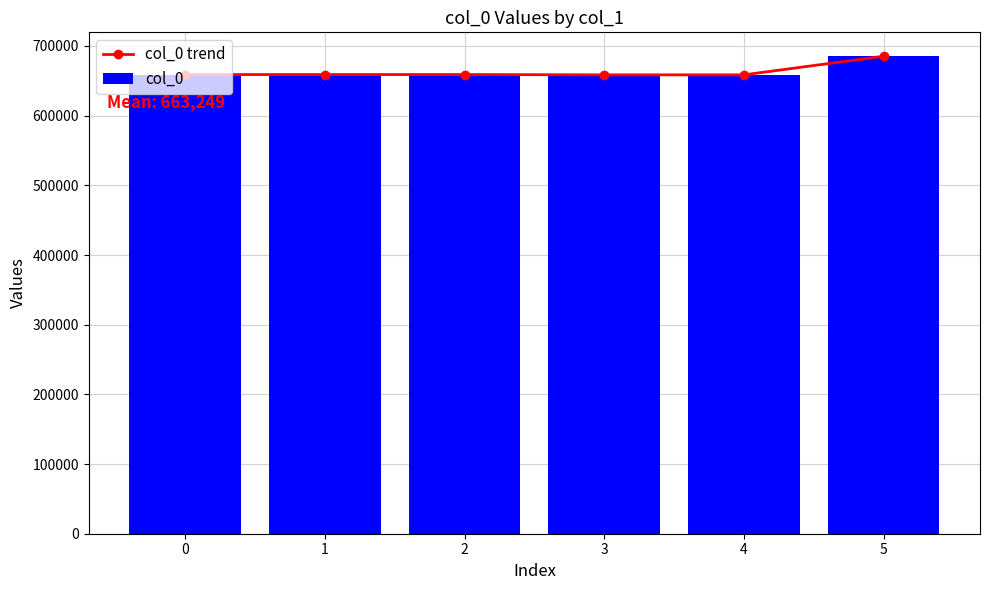

Which category has the lowest value across all series?

4